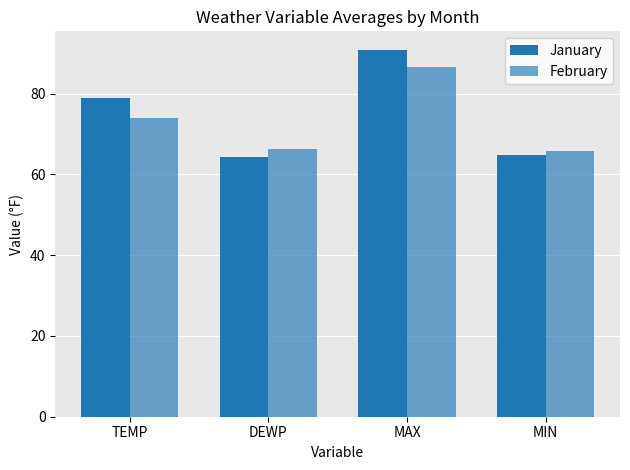

Which series has the largest total across all categories?

January